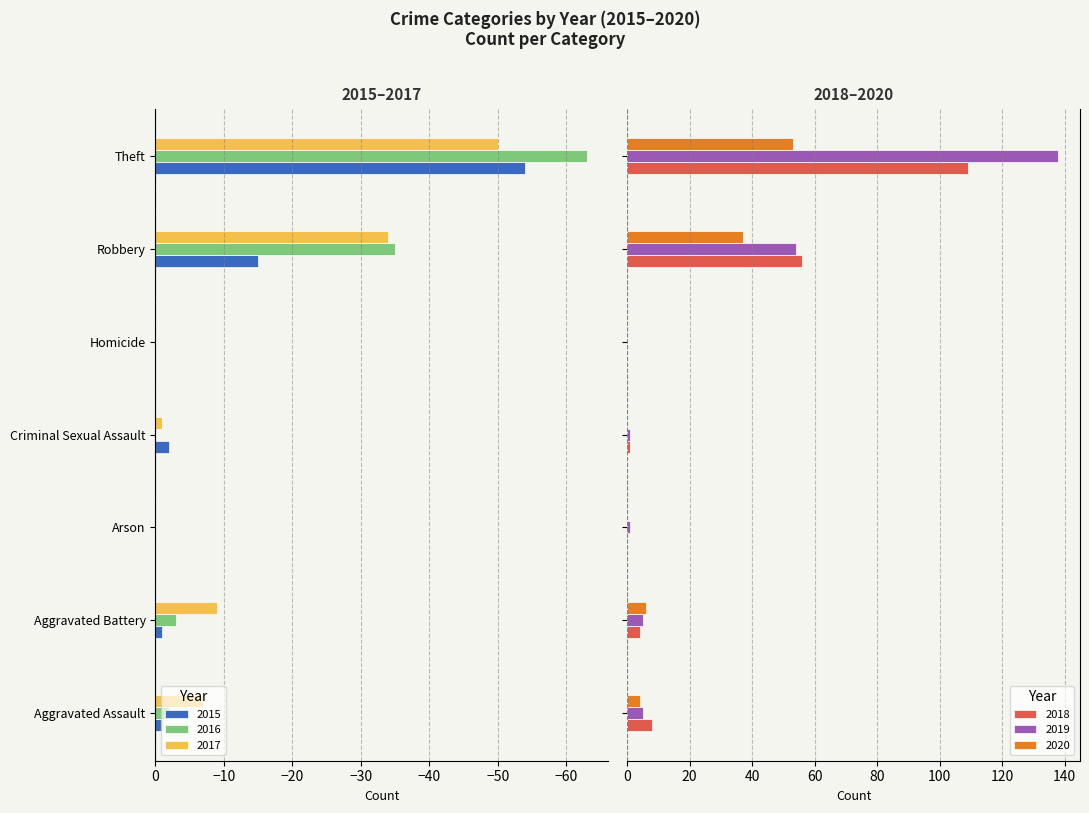

The value of 2017 at Criminal Sexual Assault is -1. True or false?

True